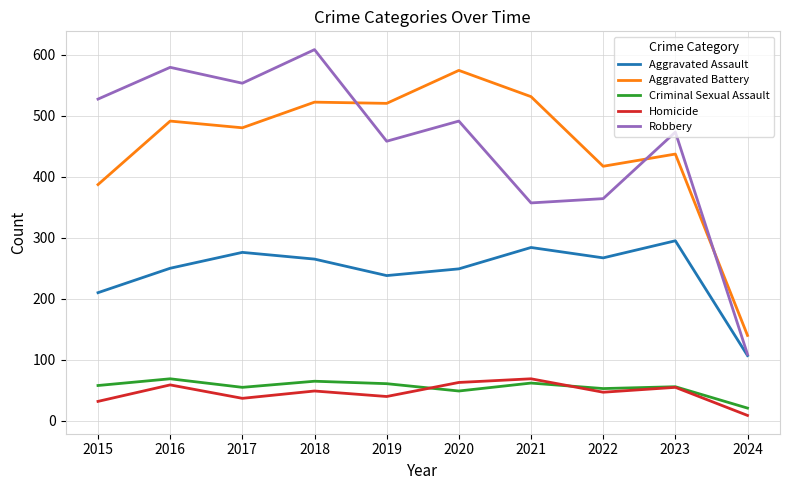

At which category does the chart reach its peak across all series?

2018